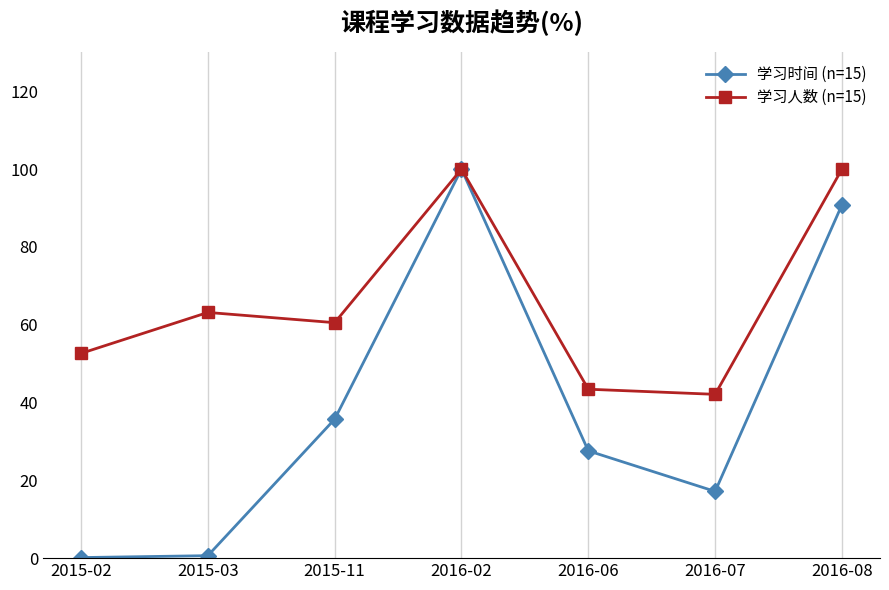

At which label is 学习时间 (n=15) closest to 50?

2015-11